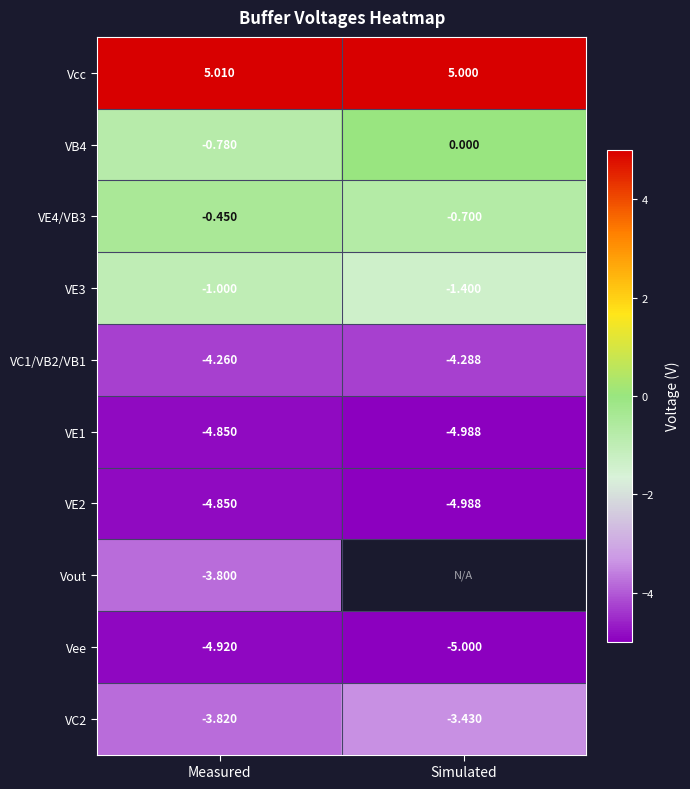

Is the value of VE2 at Measured greater than the value of VB4 at Measured?

No